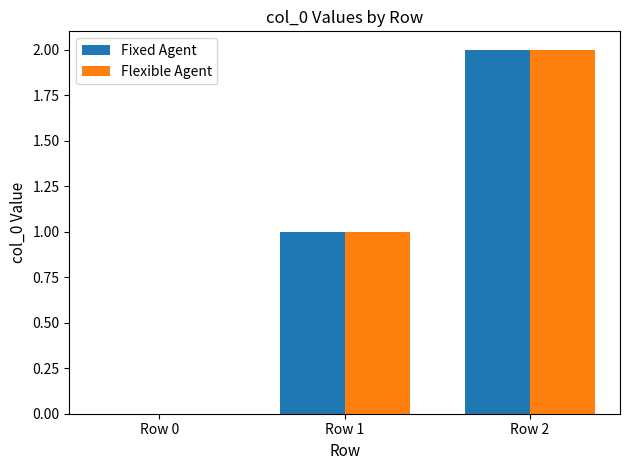

What is the sum of all Fixed Agent values?

3